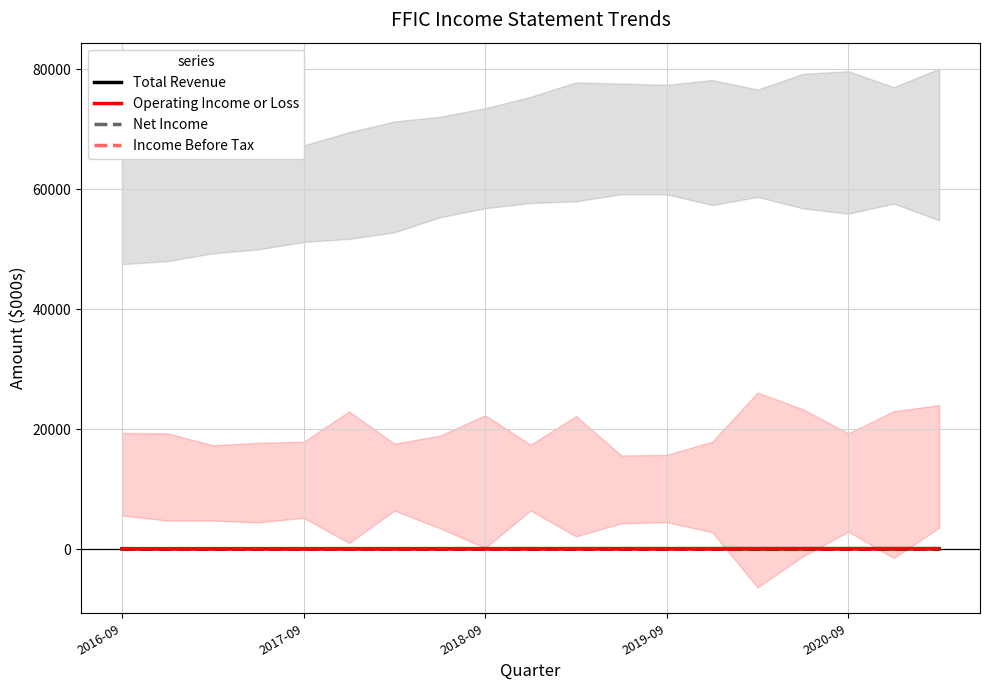

What is the difference between the maximum and minimum values in the Total Revenue series?

11.6